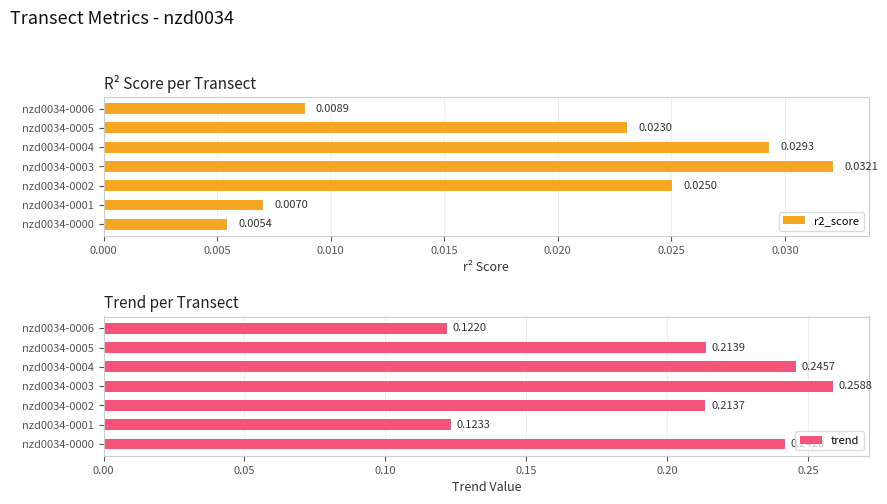

What is the spread (max minus min) of values at nzd0034-0006?

0.1